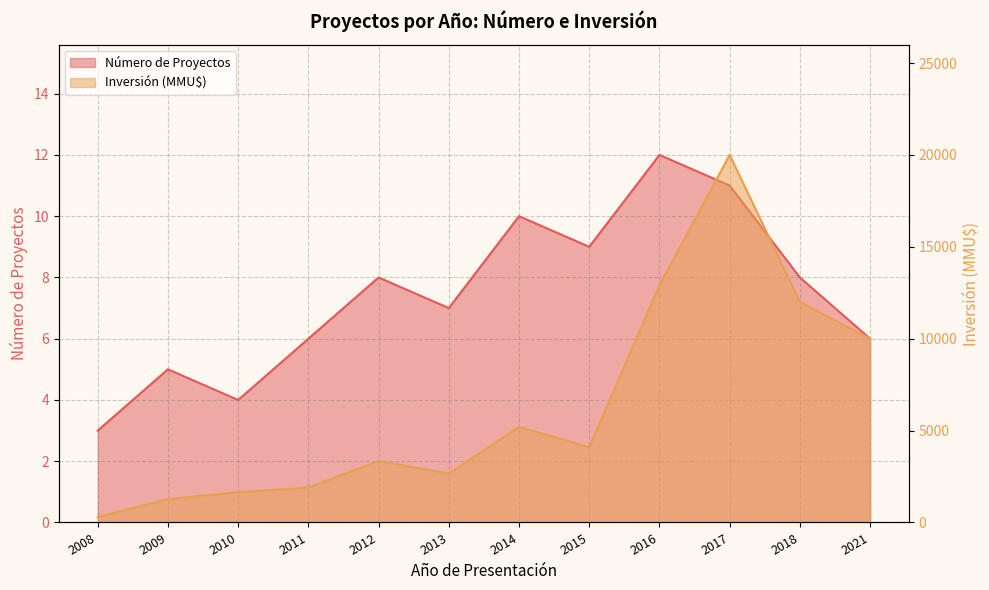

Which series changed the most between 2008 and 2011?

Inversión (MMU$)